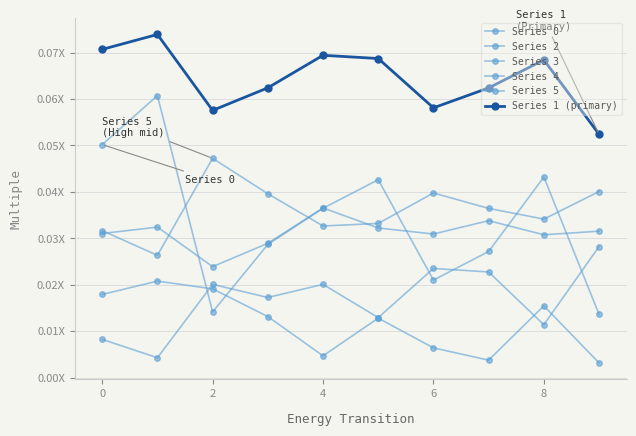

True or false: Series 3 and Series 5 intersect in this chart.

False